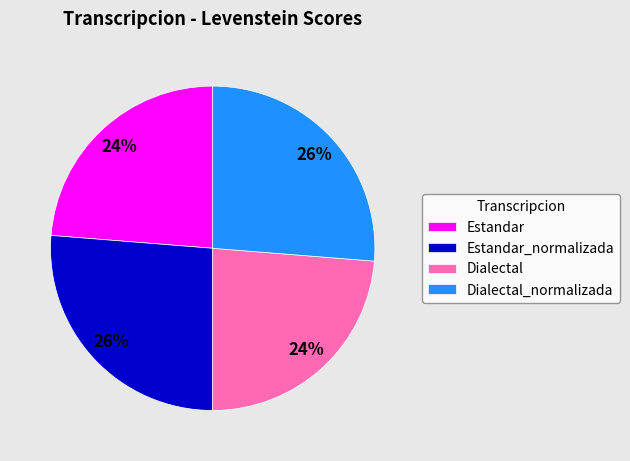

Combined, do Estandar_normalizada and Dialectal_normalizada account for over 50%?

Yes